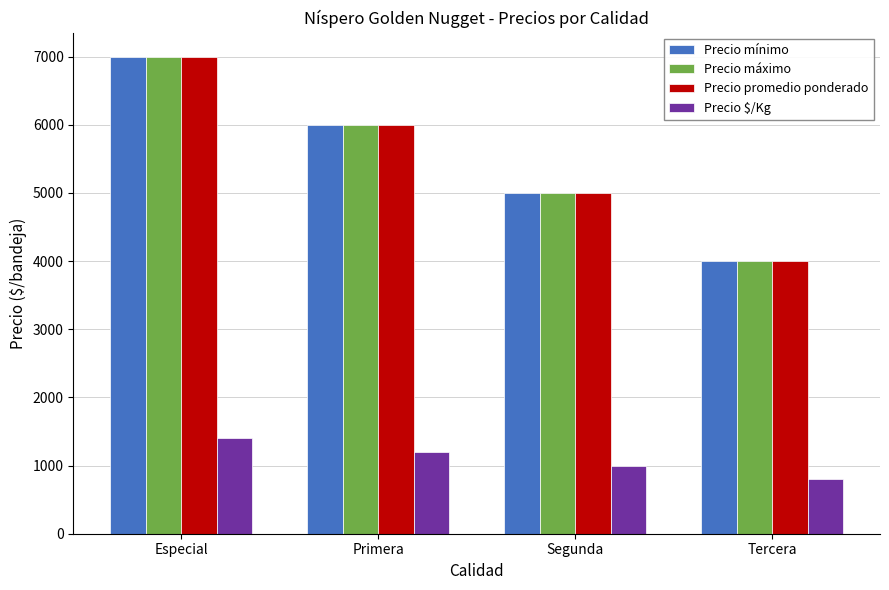

How many values in the Precio promedio ponderado series are below 6000?

2